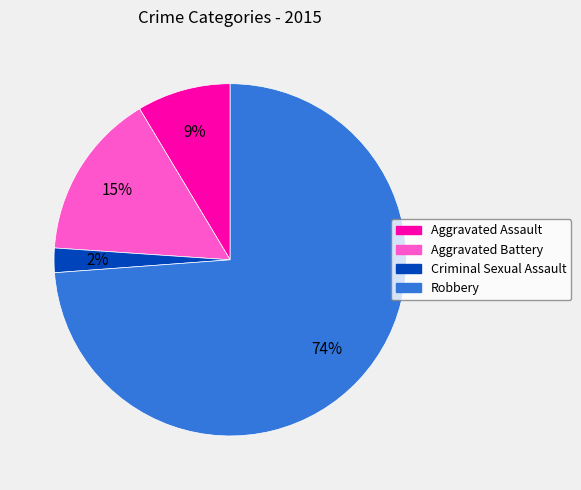

To the nearest percent, what percentage of the pie is Criminal Sexual Assault?

2%